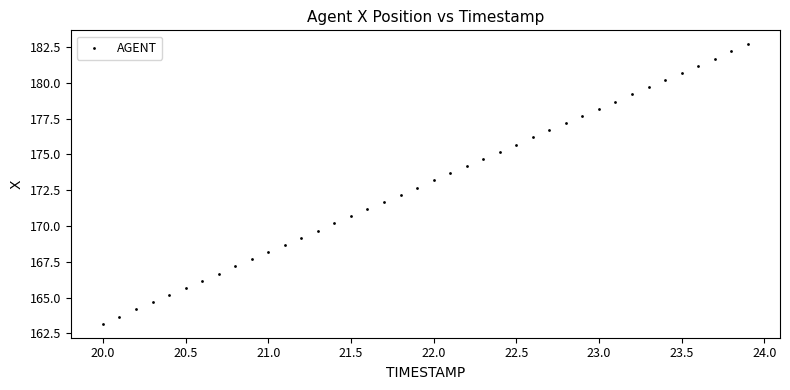

What is the range of X values (max minus min)?

3.9